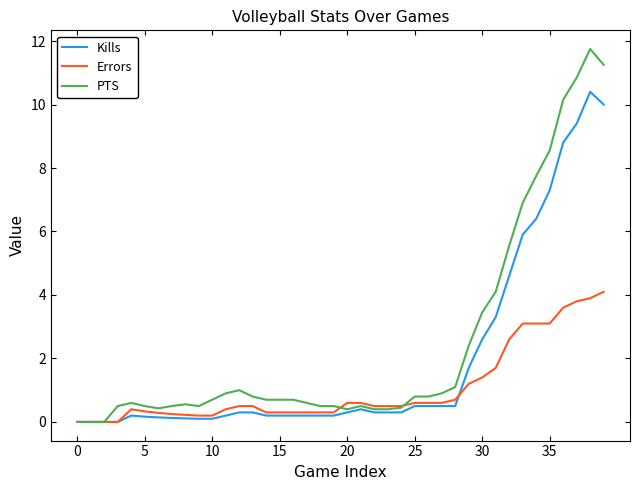

Rank the series by their maximum value, from lowest to highest.

Errors, Kills, PTS